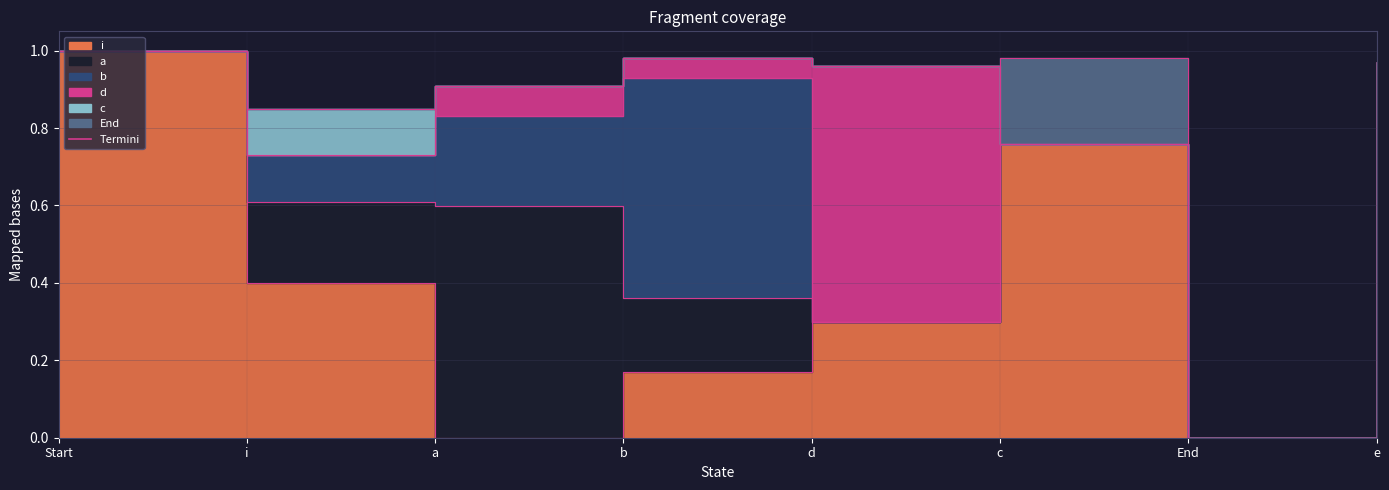

How many lines are shown in the chart?

6